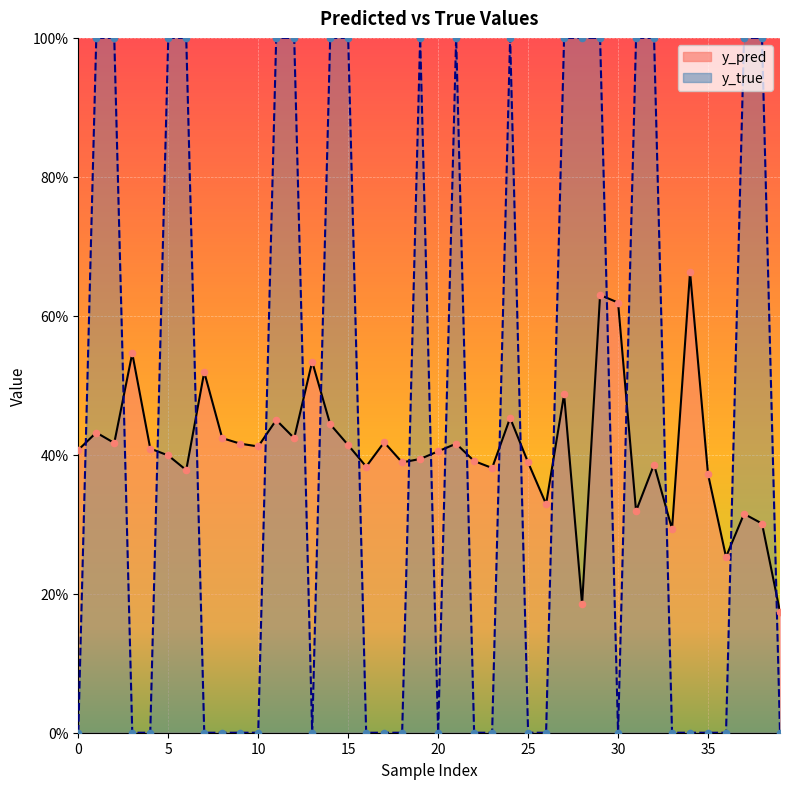

Which series reaches the minimum Y coordinate?

y_true